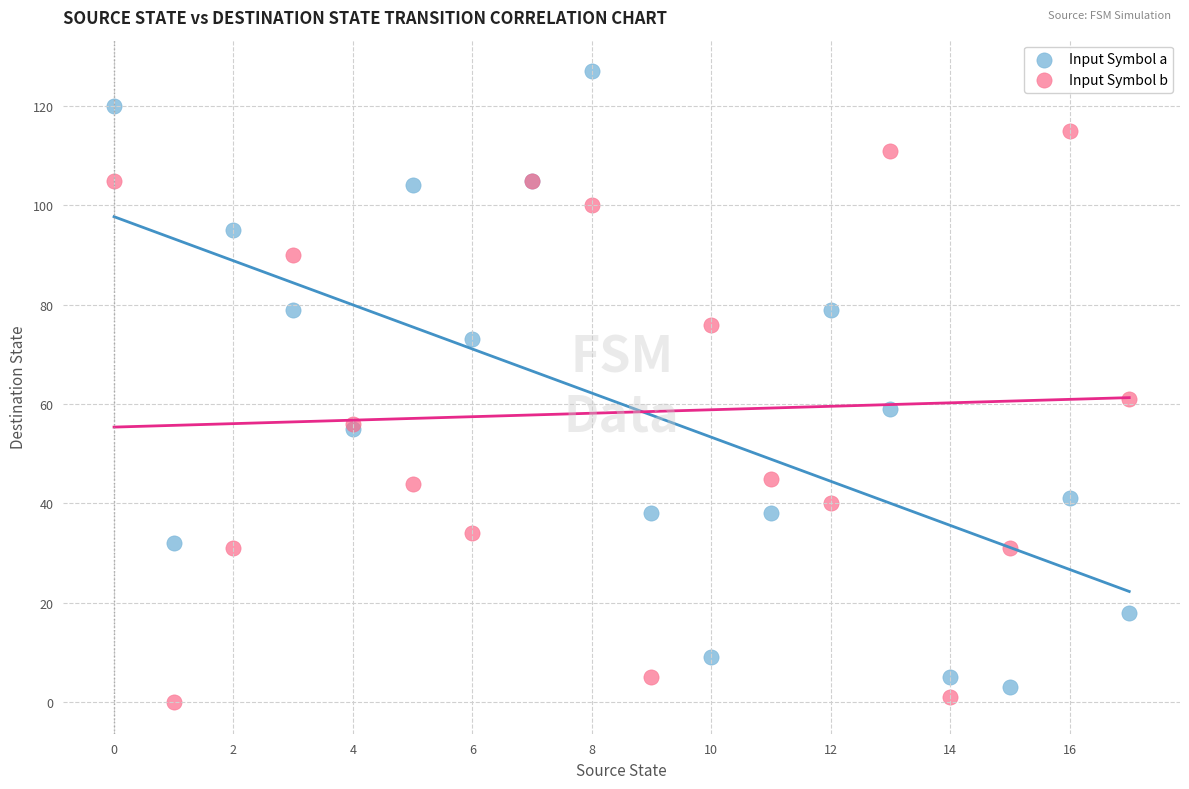

What are all the series names shown in the legend?

Input Symbol a, Input Symbol b